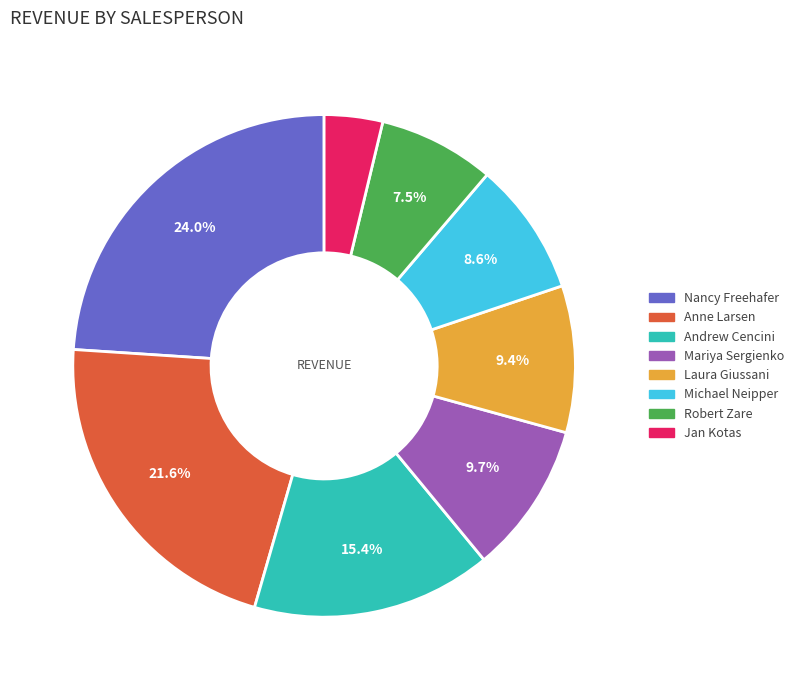

Is the sum of Andrew Cencini and Laura Giussani greater than half?

No